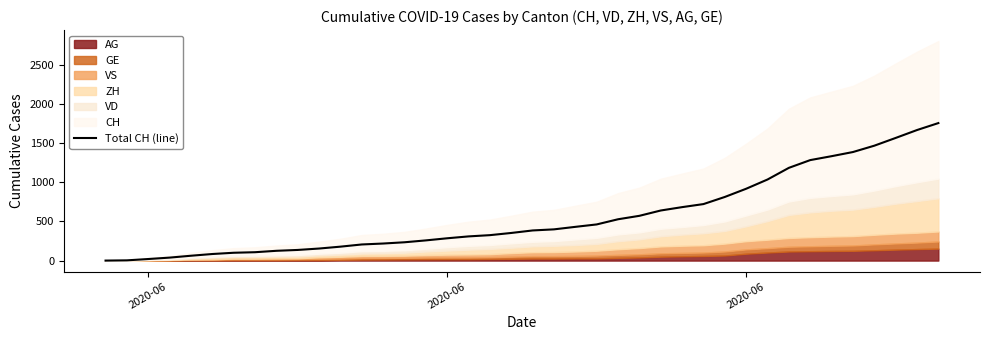

Reading left to right, what are all the values shown in this chart?

0	3	20	38	62	84	100	107	125	136	154	178	206	218	234	258	285	309	325	353	385	399	431	462	528	572	640	683	722	813	918	1036	1185	1284	1334	1387	1468	1567	1668	1757